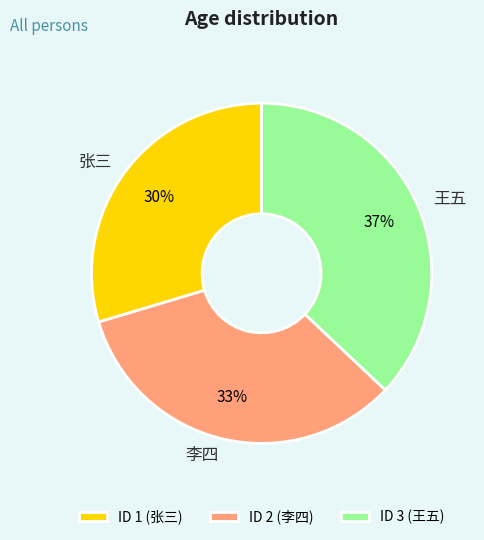

Between 王五 and 张三, which is larger?

王五